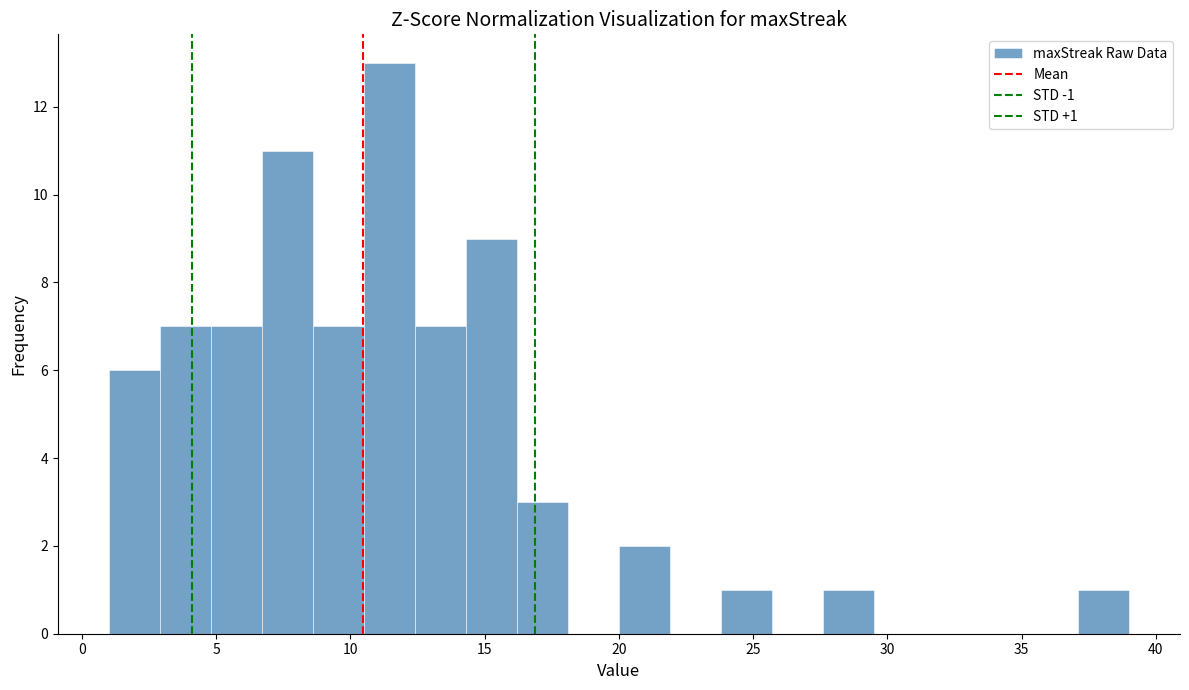

Read against the x-axis, roughly where is the centre of the tallest bar?

11.5